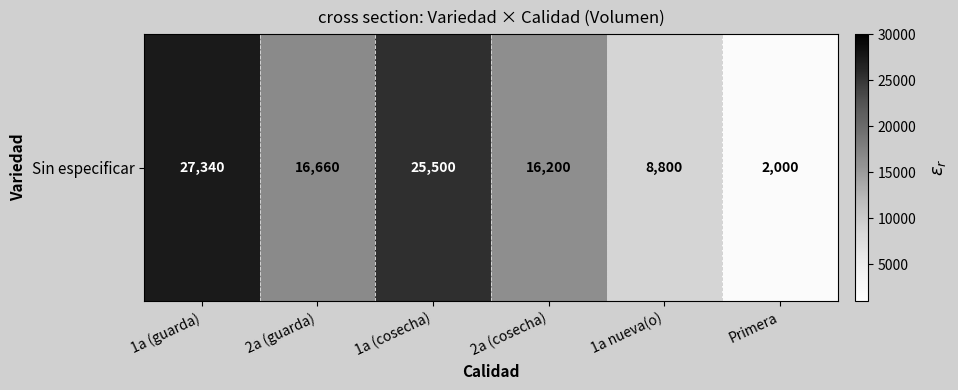

How many data points are less than 16660?

3